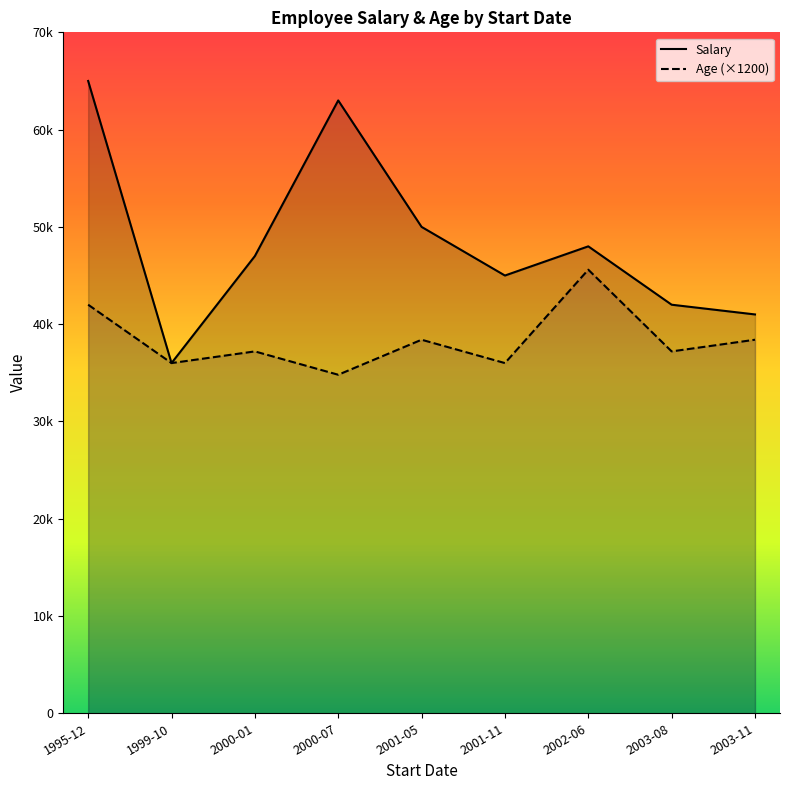

What are all the series names shown in the legend?

Salary, Age (×1200)